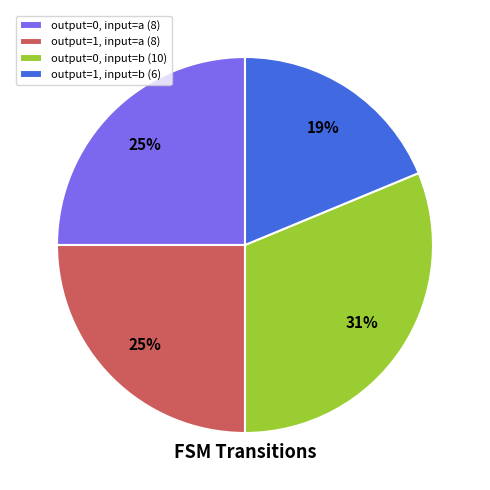

Does output=0, input=b account for over 50% of the chart?

No